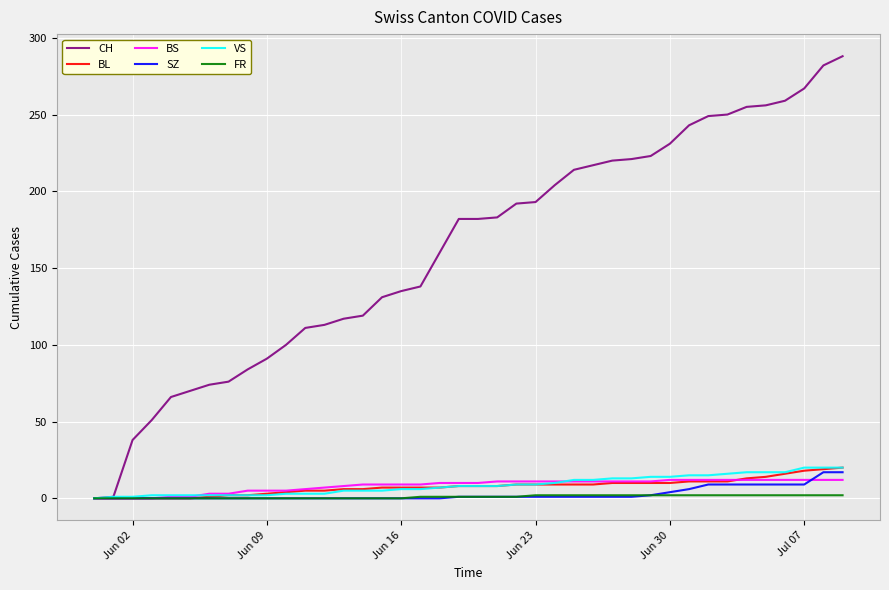

Which series has the widest spread of values?

CH